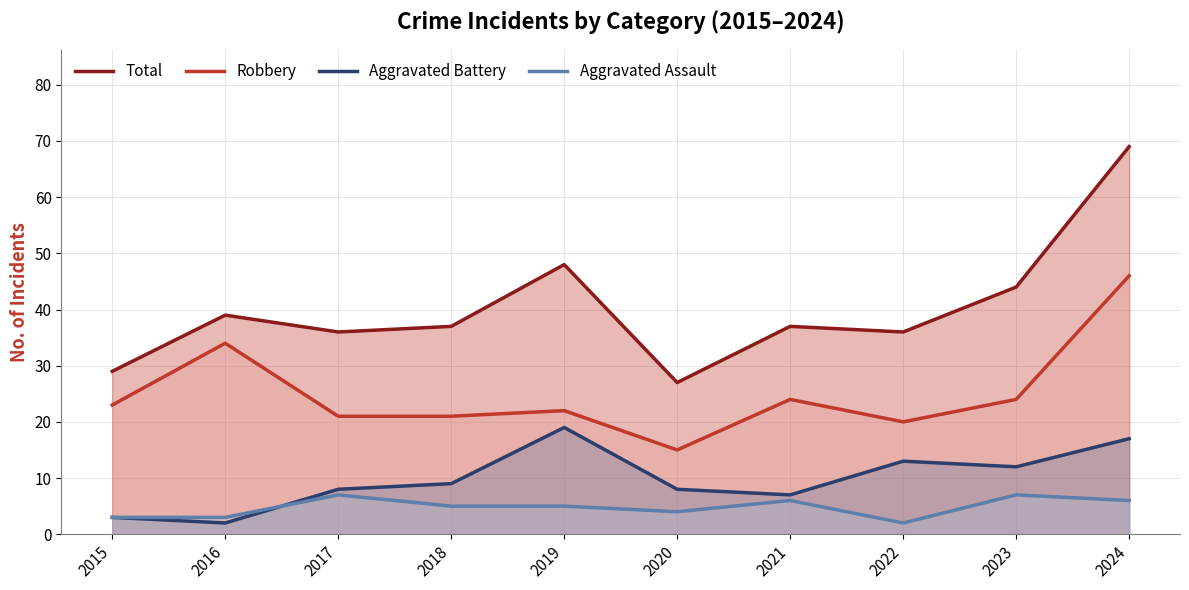

How many lines are shown in the chart?

4